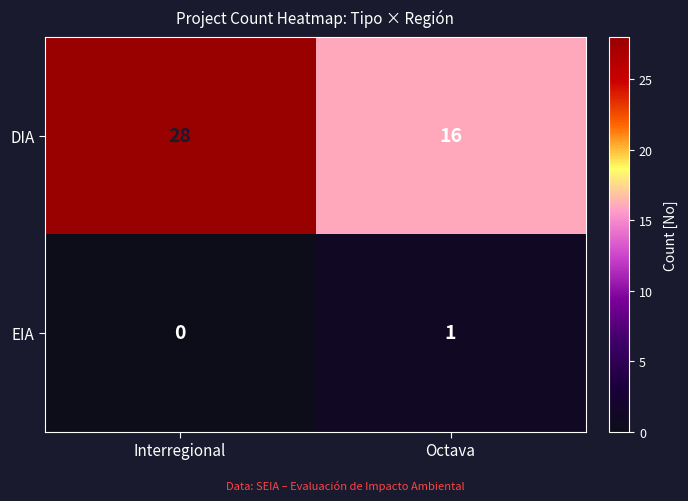

What is the total value across all series at Octava?

17